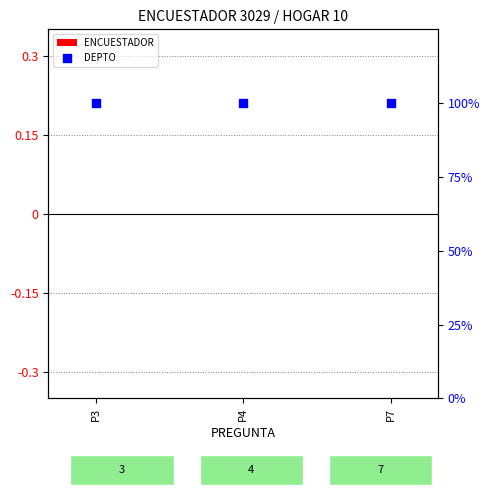

Which series reaches the minimum Y coordinate?

ENCUESTADOR